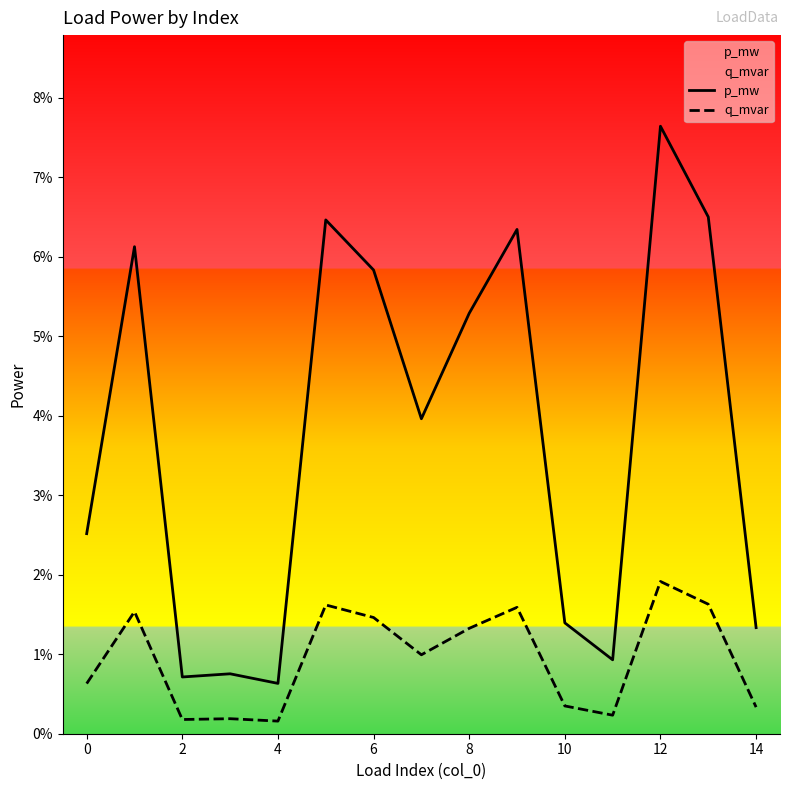

Reading left to right, transcribe all the data shown in this chart.

p_mw: 0.0	0.1	0.0	0.0	0.0	0.1	0.1	0.0	0.1	0.1	0.0	0.0	0.1	0.1	0.0
q_mvar: 0.0	0.0	0.0	0.0	0.0	0.0	0.0	0.0	0.0	0.0	0.0	0.0	0.0	0.0	0.0